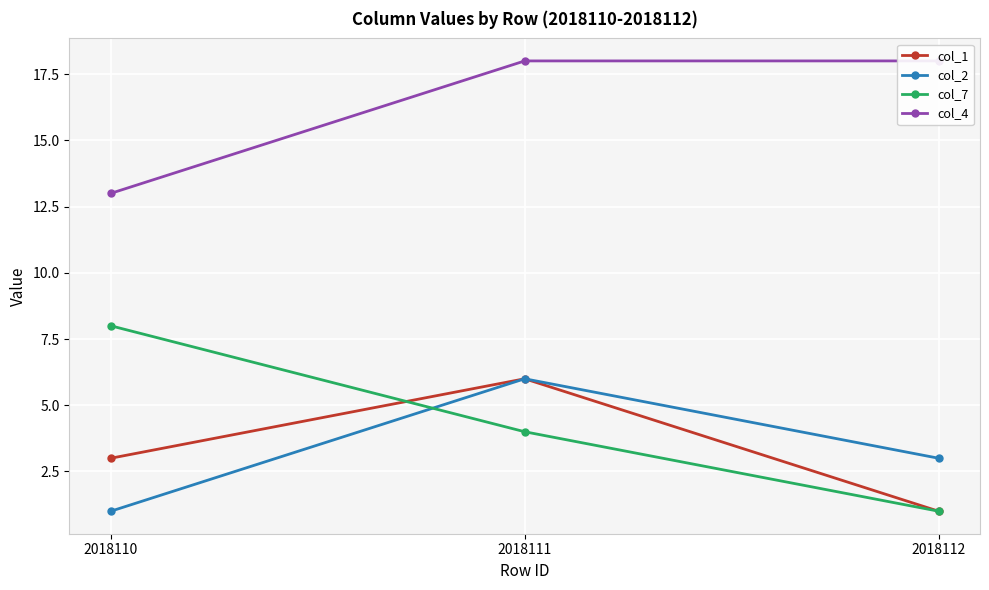

Reading right to left, transcribe all the data shown in this chart.

col_1: 1	6	3
col_2: 3	6	1
col_7: 1	4	8
col_4: 18	18	13